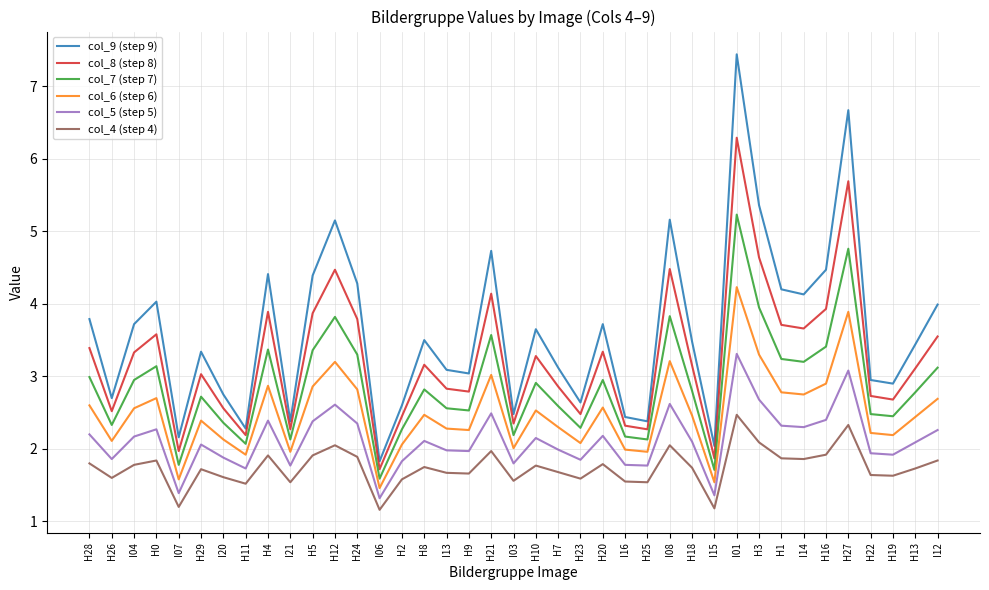

Is it true that col_6 (step 6) equals 0.9 at I13?

False